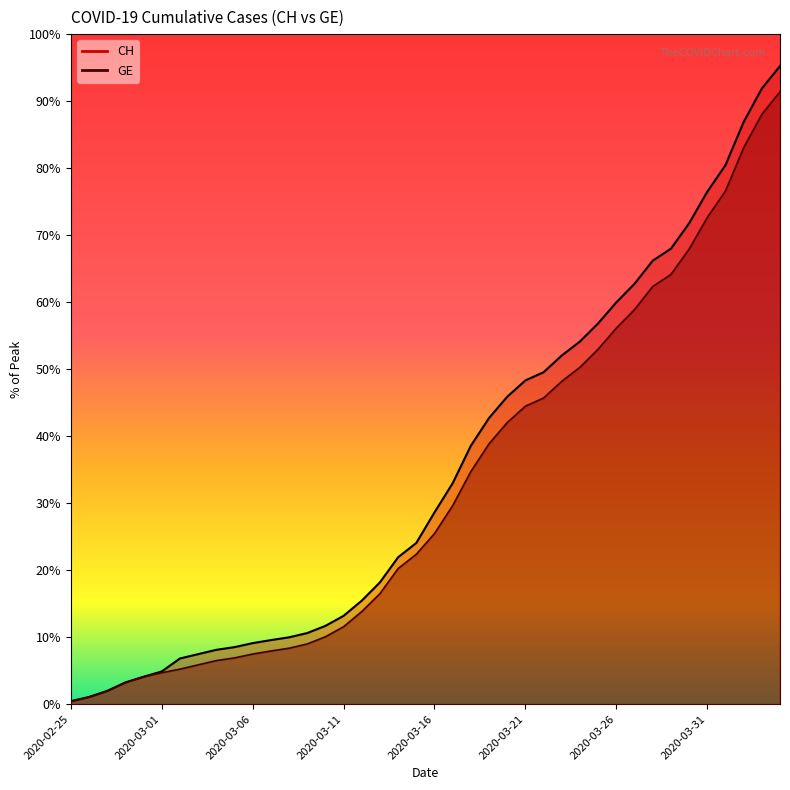

How many lines are shown in the chart?

2